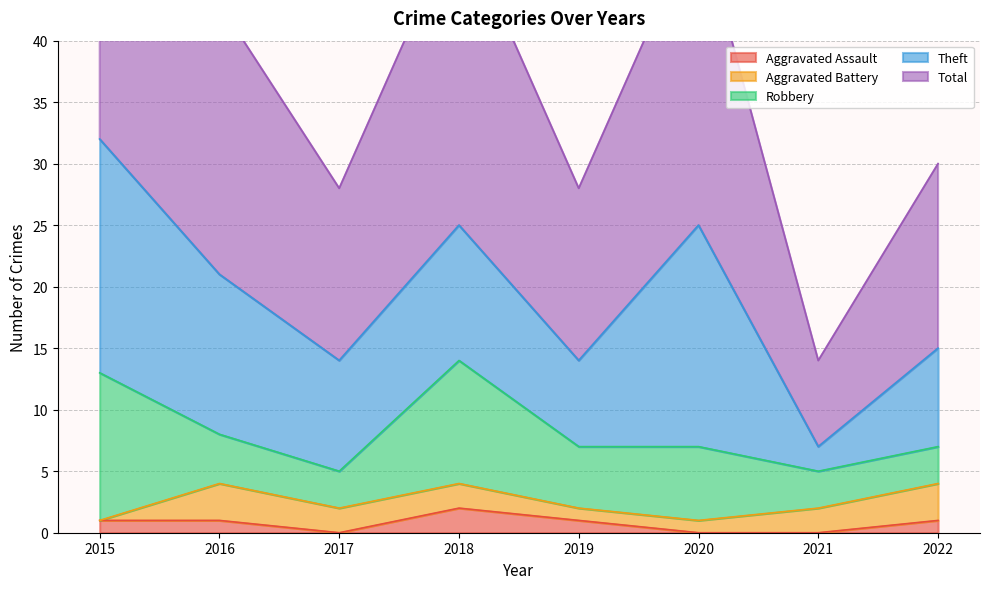

How many data points does each series have?

8